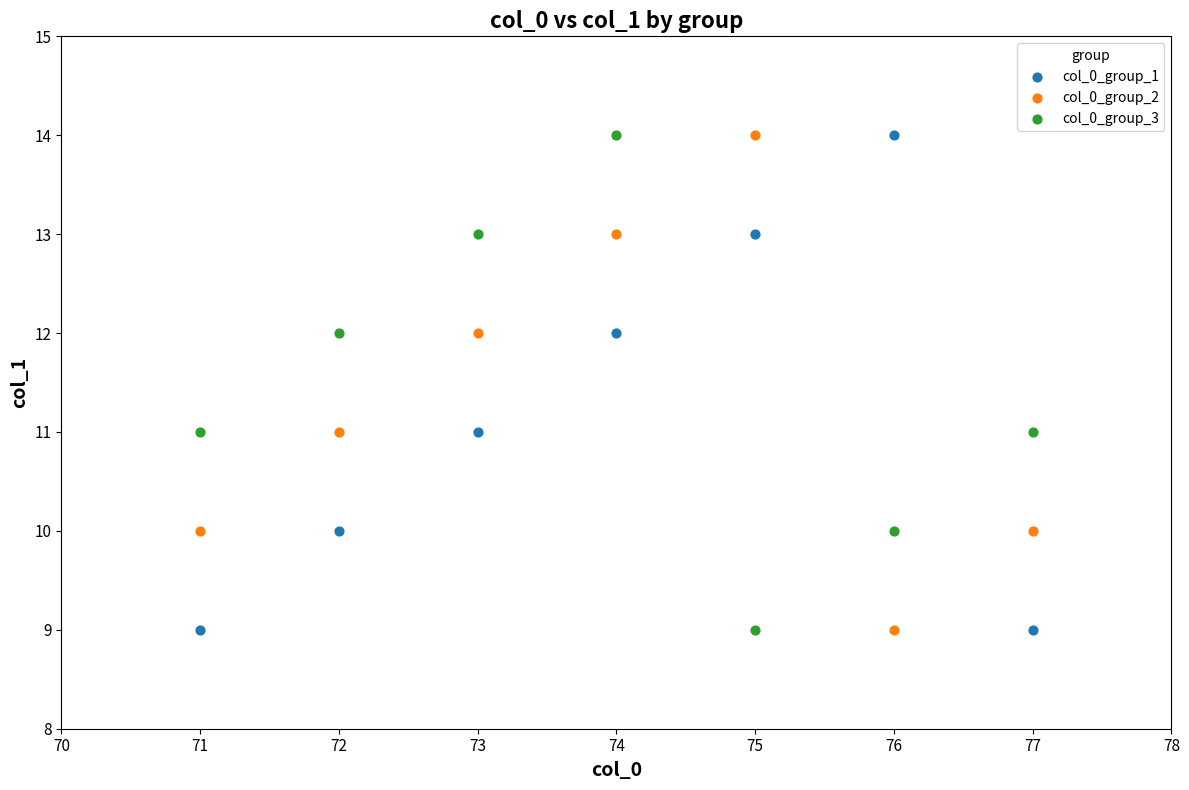

Across all data points, what is the range of Y values (max minus min)?

5